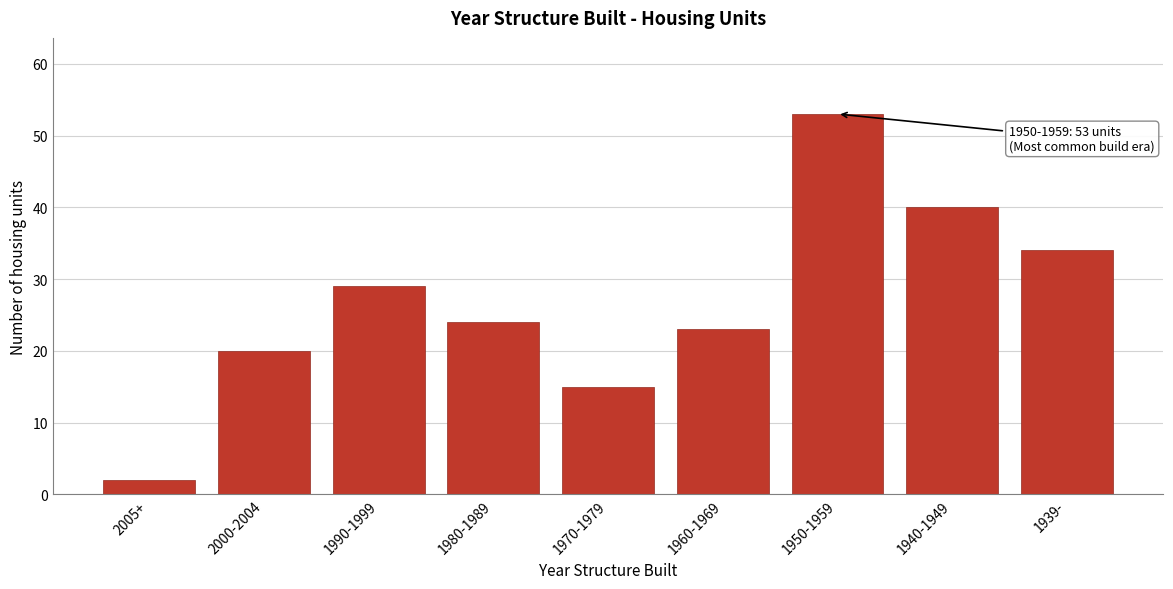

Reading left to right, list all the values displayed in this chart.

2005+=2	2000-2004=20	1990-1999=29	1980-1989=24	1970-1979=15	1960-1969=23	1950-1959=53	1940-1949=40	1939-=34